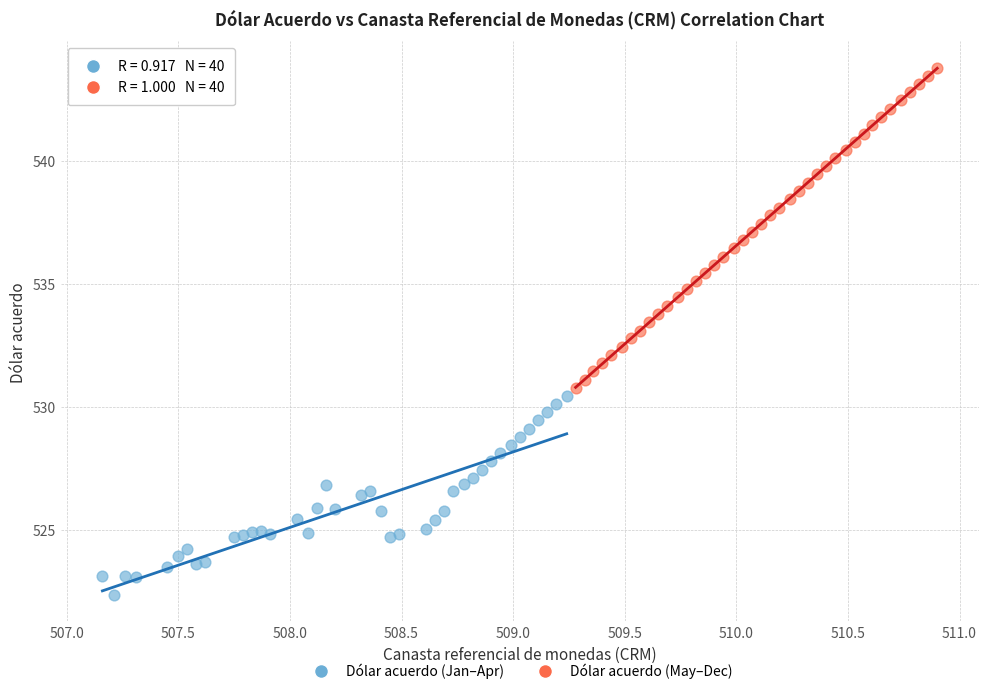

Which series reaches the maximum Y coordinate?

Dólar acuerdo (May–Dec)